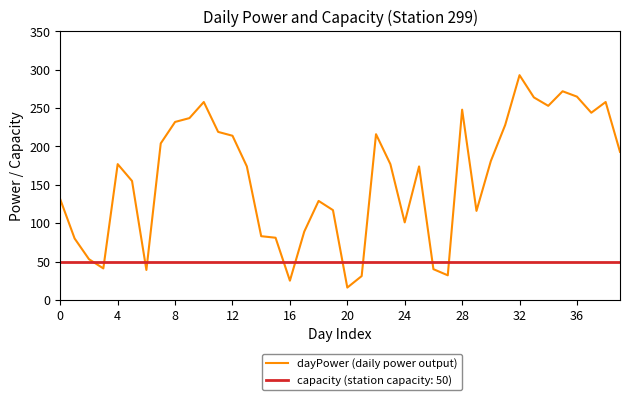

Which series has the largest total across all categories?

dayPower (daily power output)